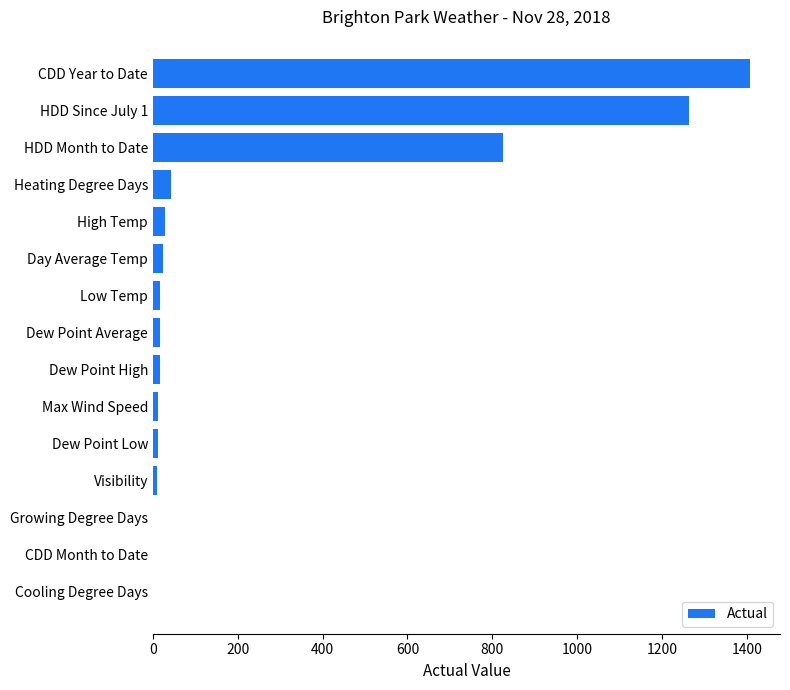

Are the bars horizontal?

Yes